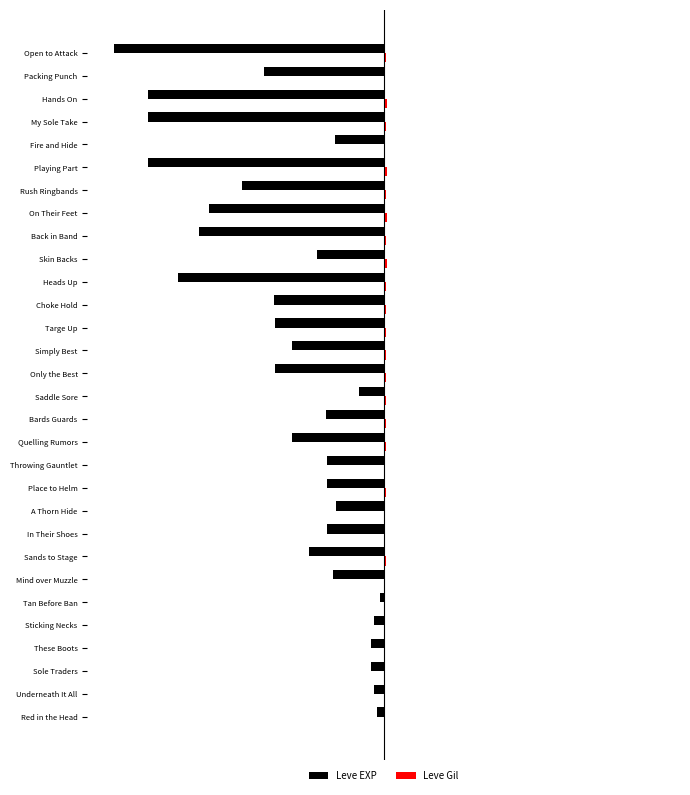

Are the bars horizontal?

Yes